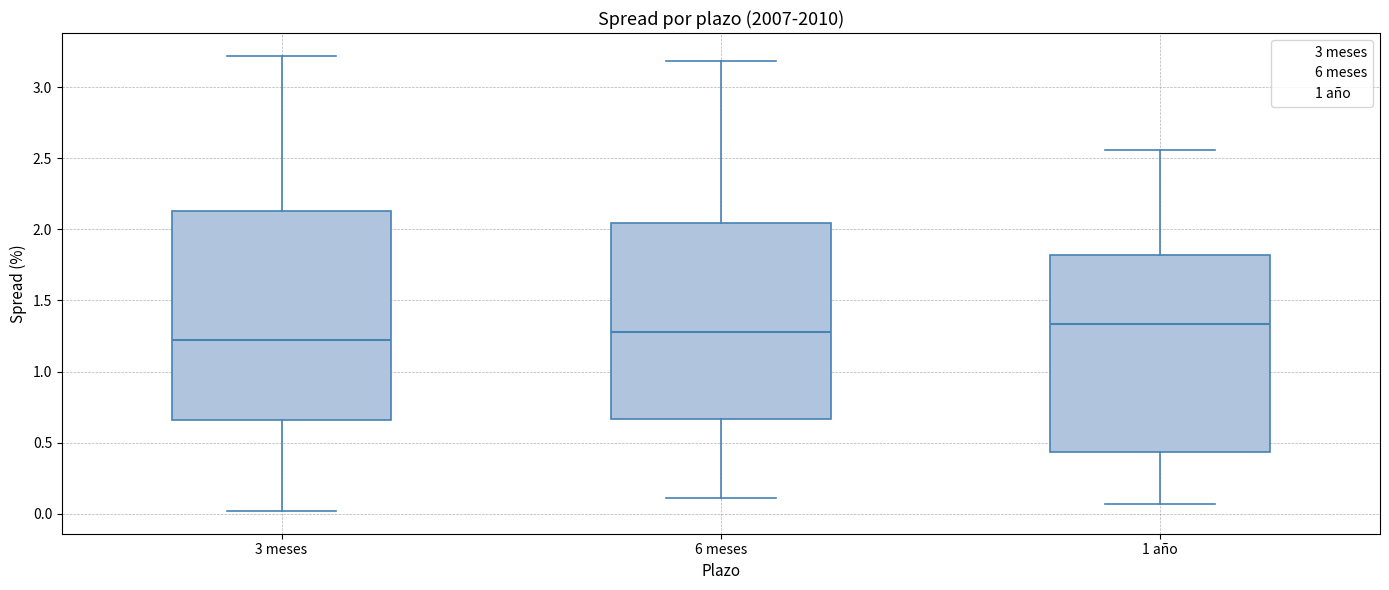

Reading left to right, read every box against the y-axis: the position of its median line, the range the box covers, and the ends of its whiskers. The values are not printed on the chart, so give them approximately, as read against the axis.

3 meses: median 1.20, box 0.65 to 2.15, whiskers 0.00 to 3.20
6 meses: median 1.30, box 0.65 to 2.05, whiskers 0.10 to 3.20
1 año: median 1.35, box 0.45 to 1.80, whiskers 0.05 to 2.55